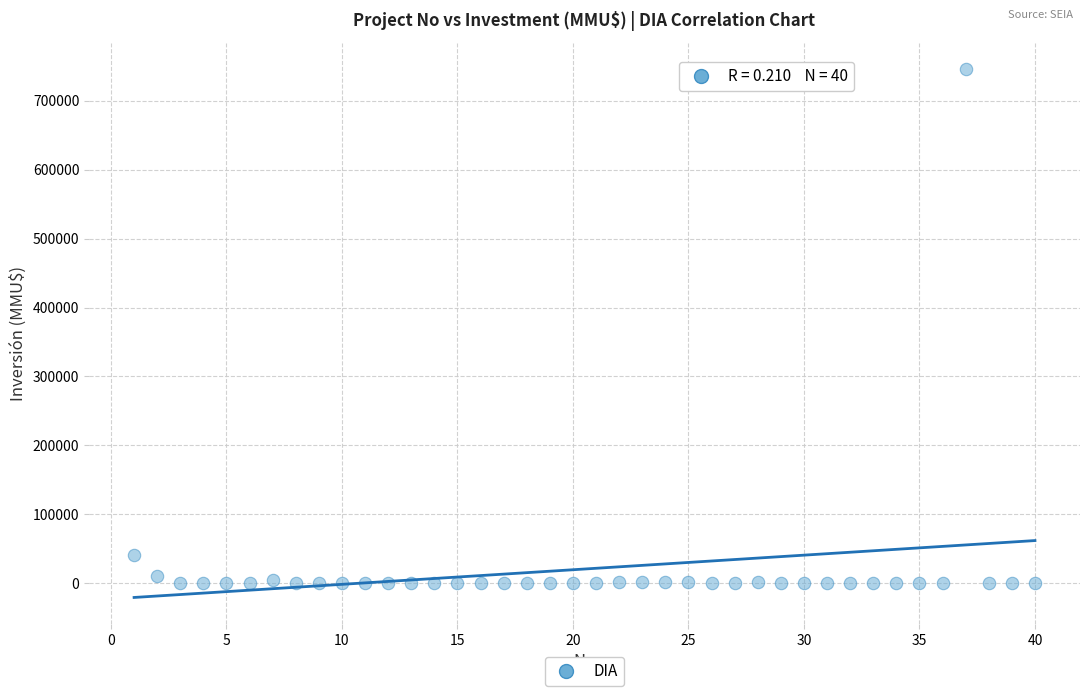

What is the range of Y values (max minus min)?

746318